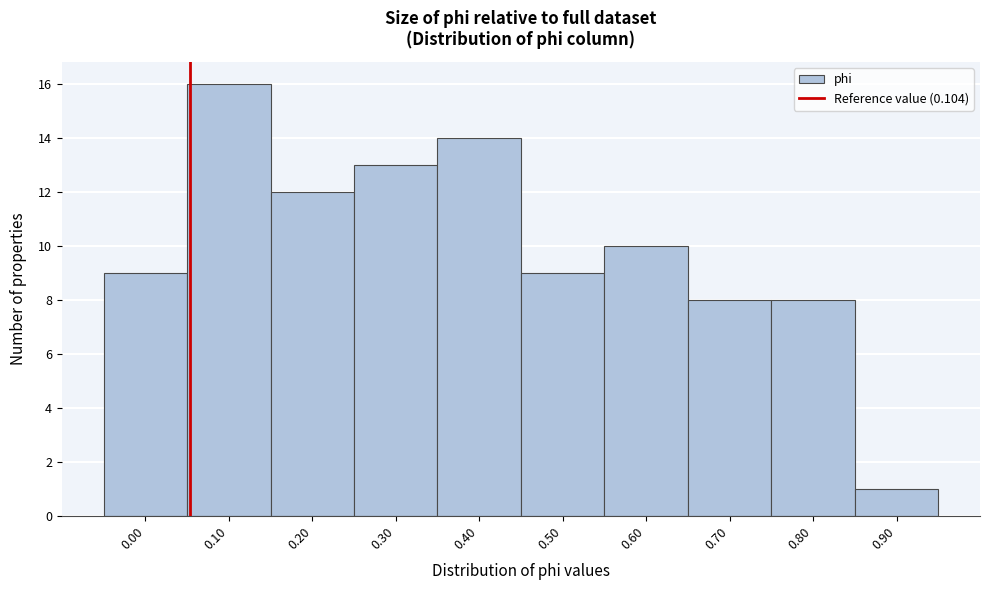

Reading left to right, list all the values displayed in this chart.

9	16	12	13	14	9	10	8	8	1